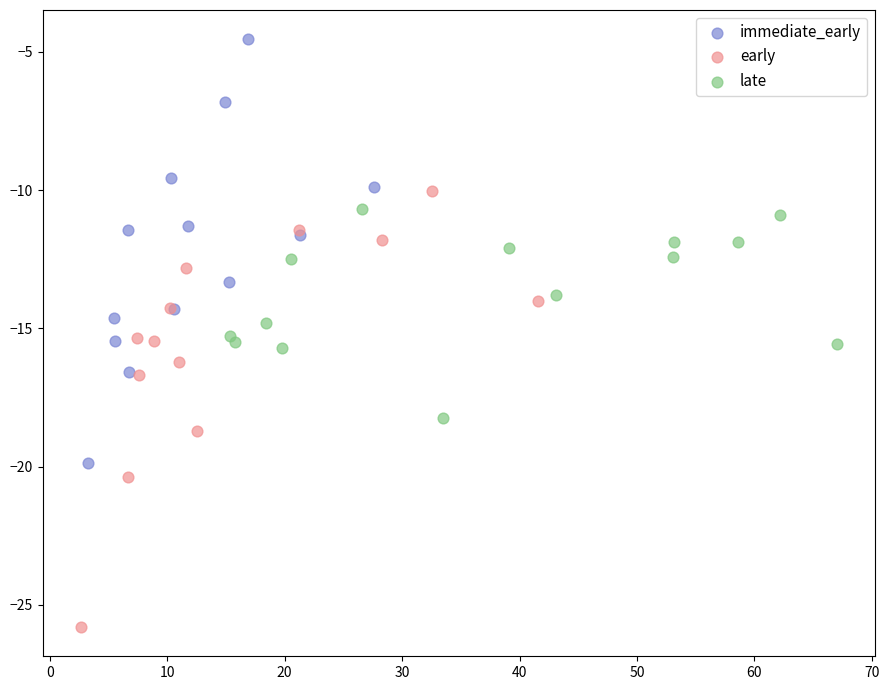

Which series contains the highest Y value?

immediate_early